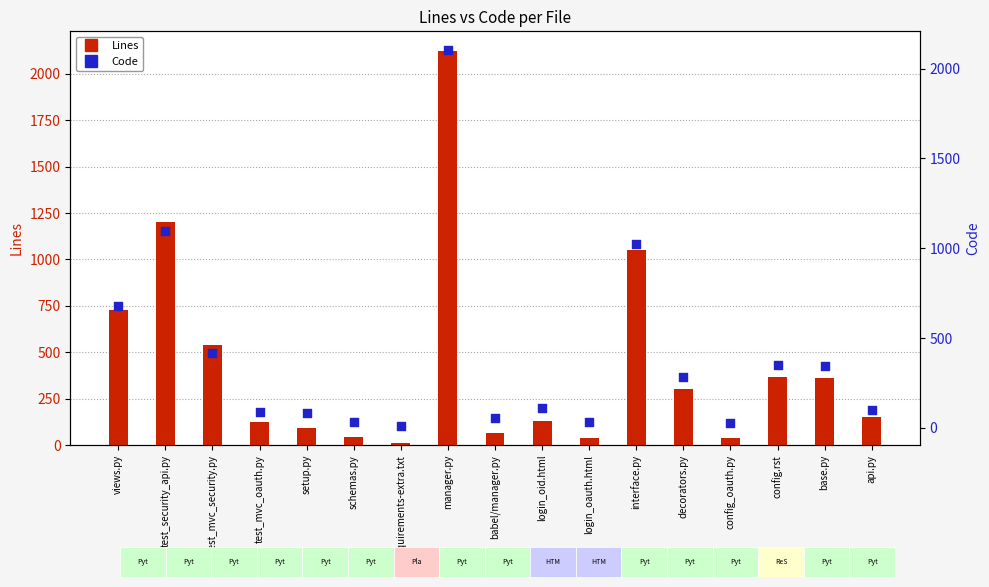

What is the total value across all series at requirements-extra.txt?

18